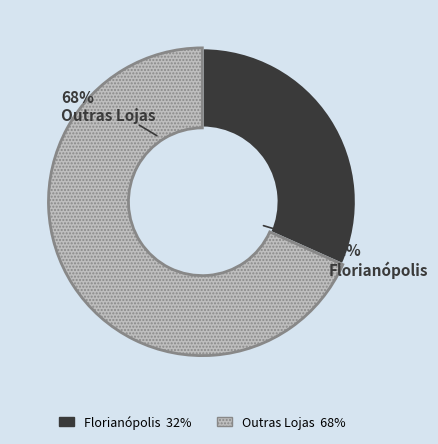

Does any single category account for the majority?

Yes